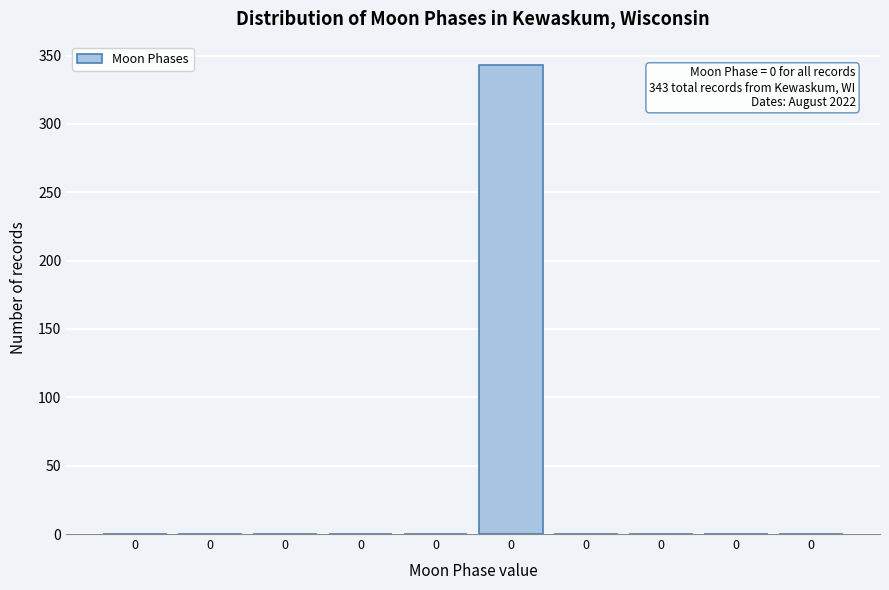

How many data points does each series have?

10